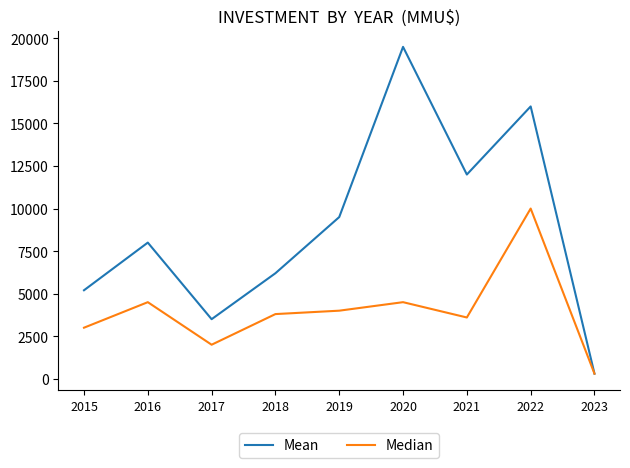

Between 2015 and 2017, which series saw the biggest shift?

Mean